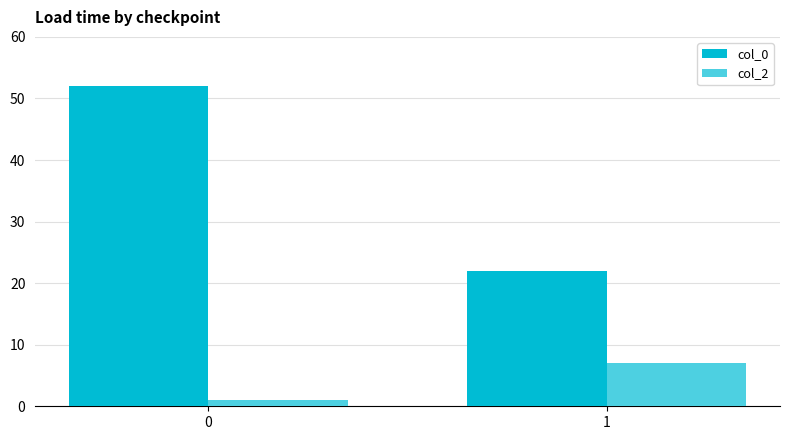

Does the chart contain any negative values?

No